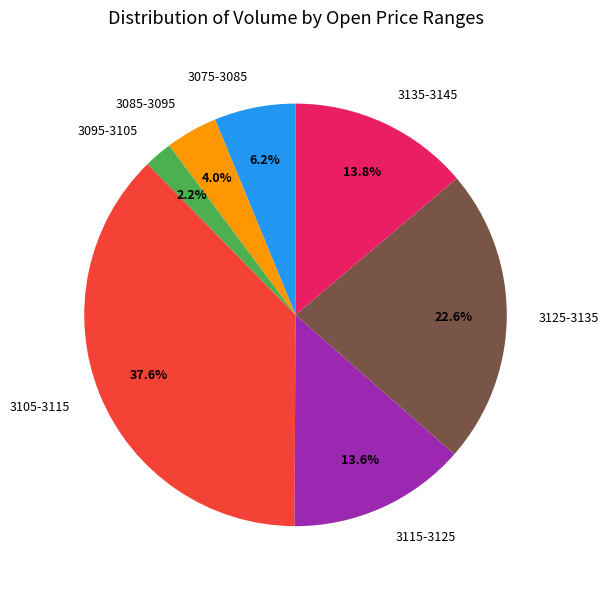

Is there a majority slice in this chart?

No